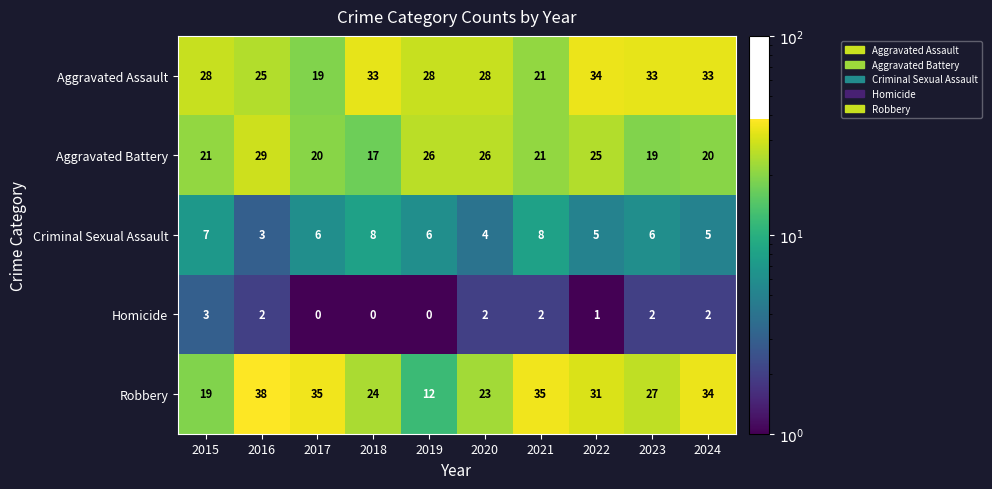

Rank the series at 2022 from highest to lowest value.

Aggravated Assault, Robbery, Aggravated Battery, Criminal Sexual Assault, Homicide